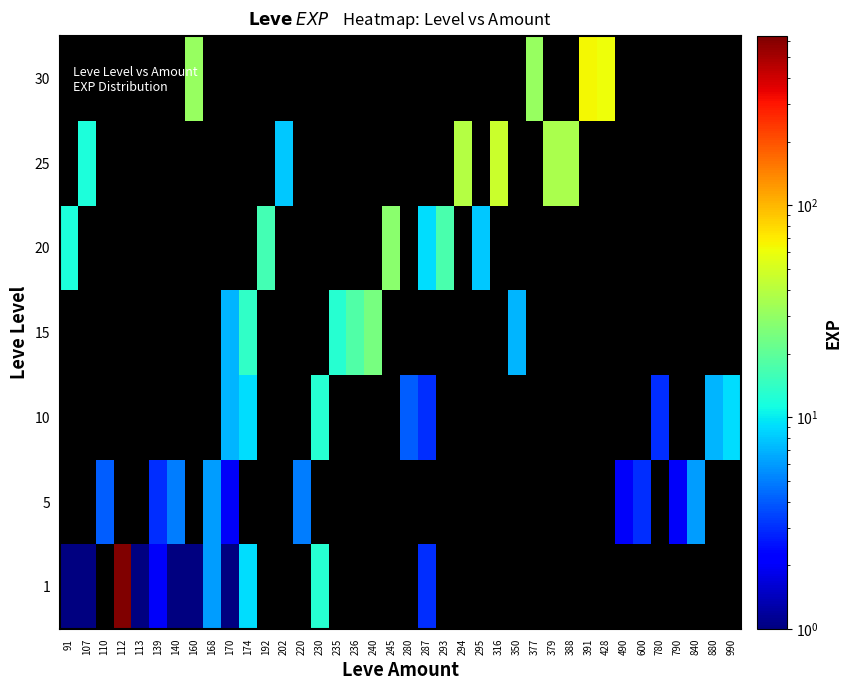

What is the difference between the highest and lowest values at 140?

5